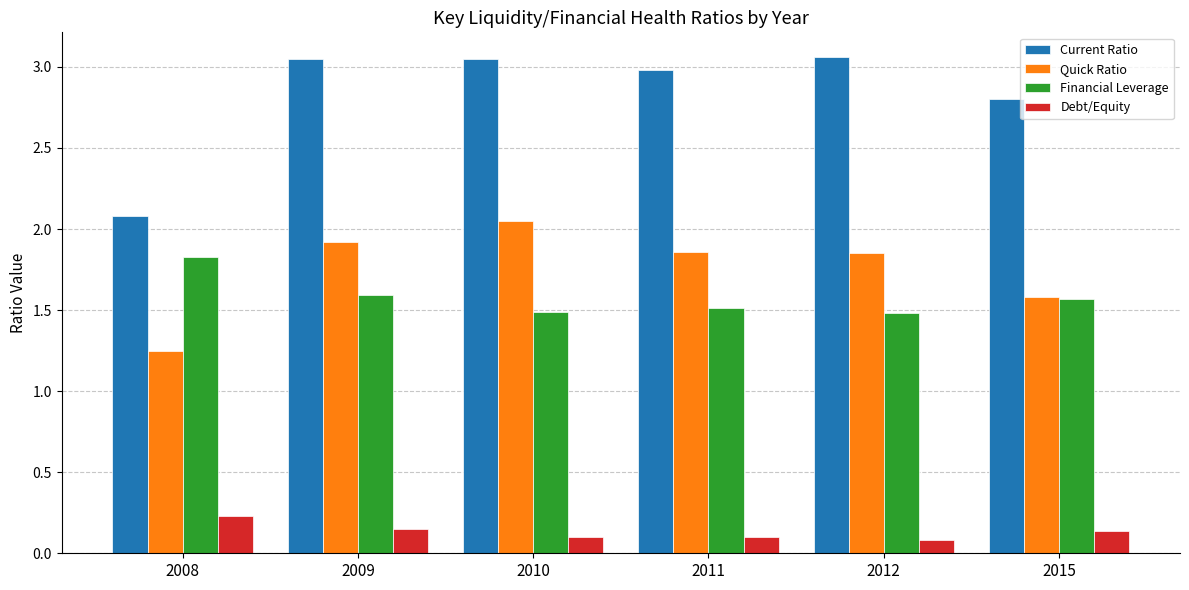

Which series changed the most between 2012 and 2015?

Quick Ratio